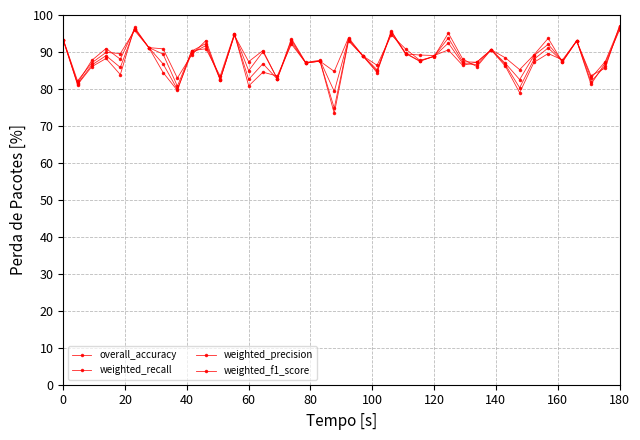

List the series in order of their overall mean, highest first.

weighted_precision, overall_accuracy, weighted_f1_score, weighted_recall